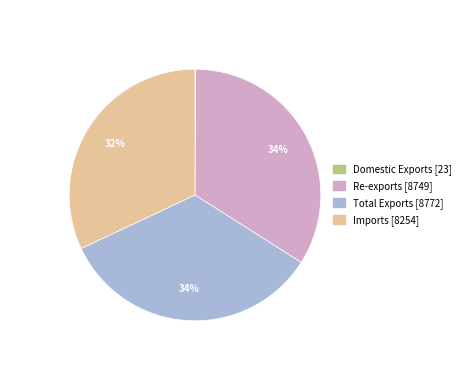

Does any single category account for the majority?

No